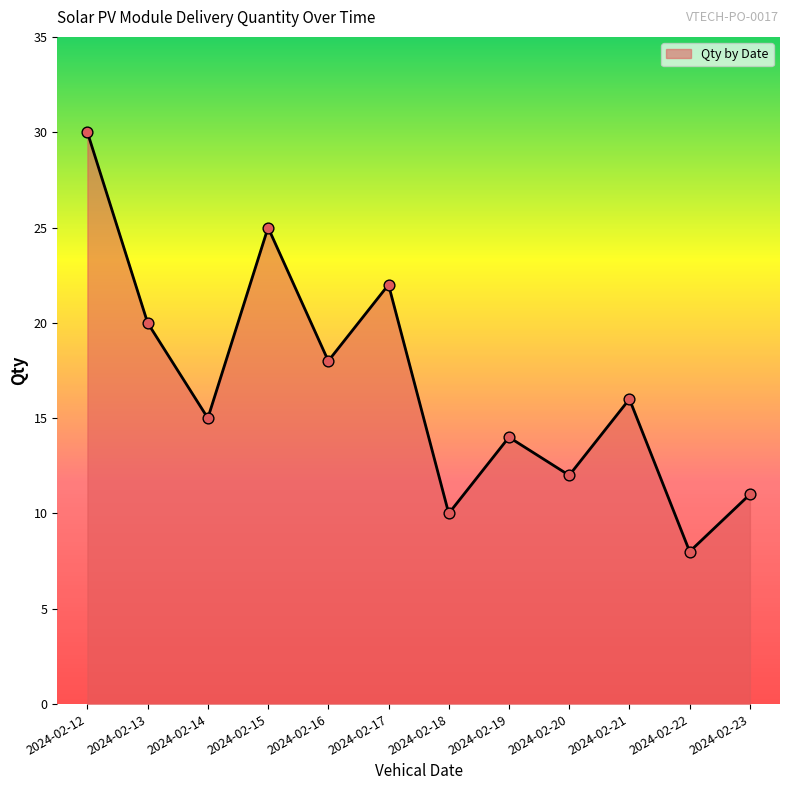

What is the change in value from 2024-02-16 to 2024-02-18?

-8